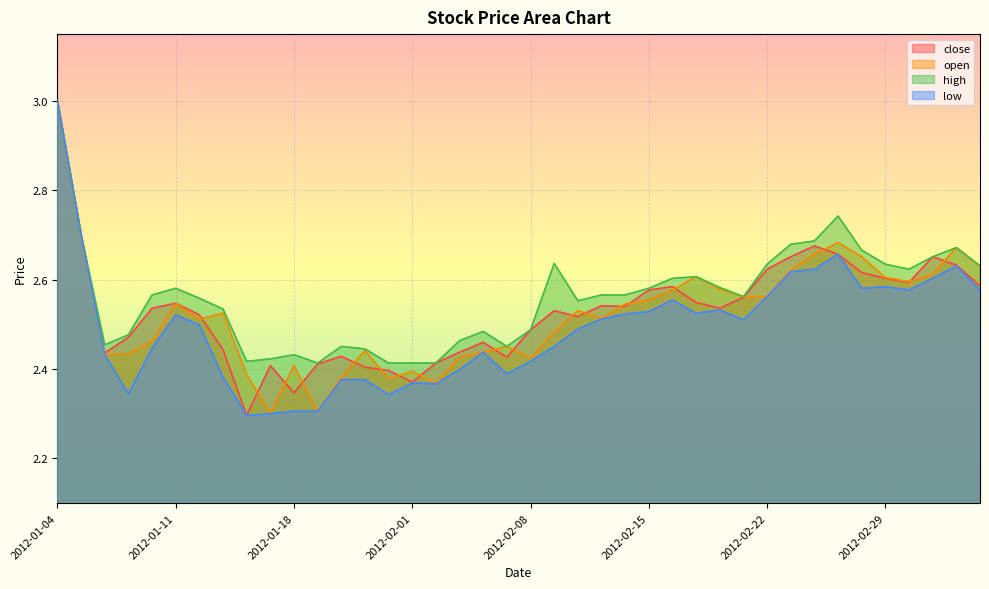

What is the minimum value for close?

2.3